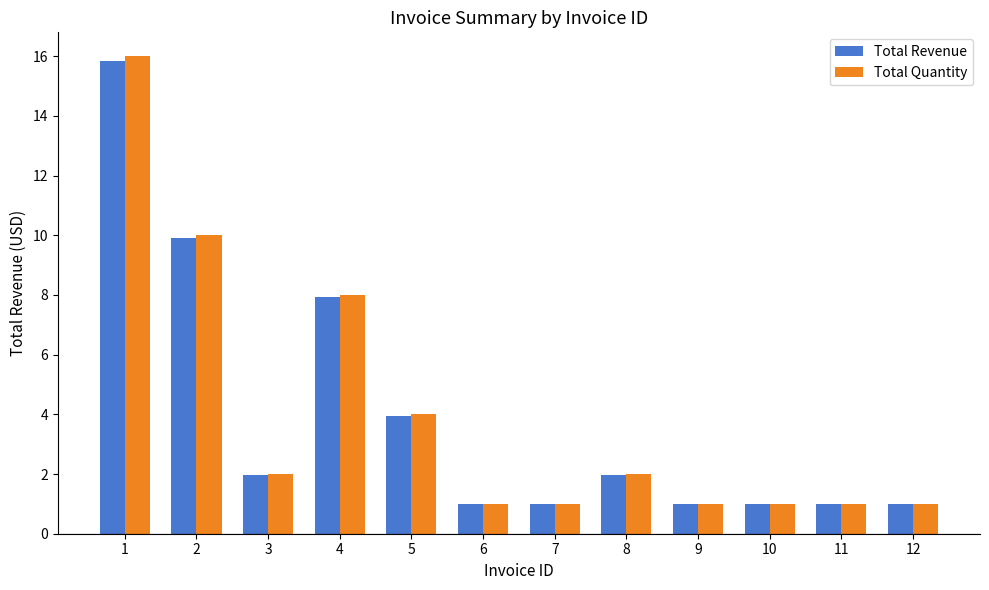

Which label corresponds to the largest value in the chart?

1